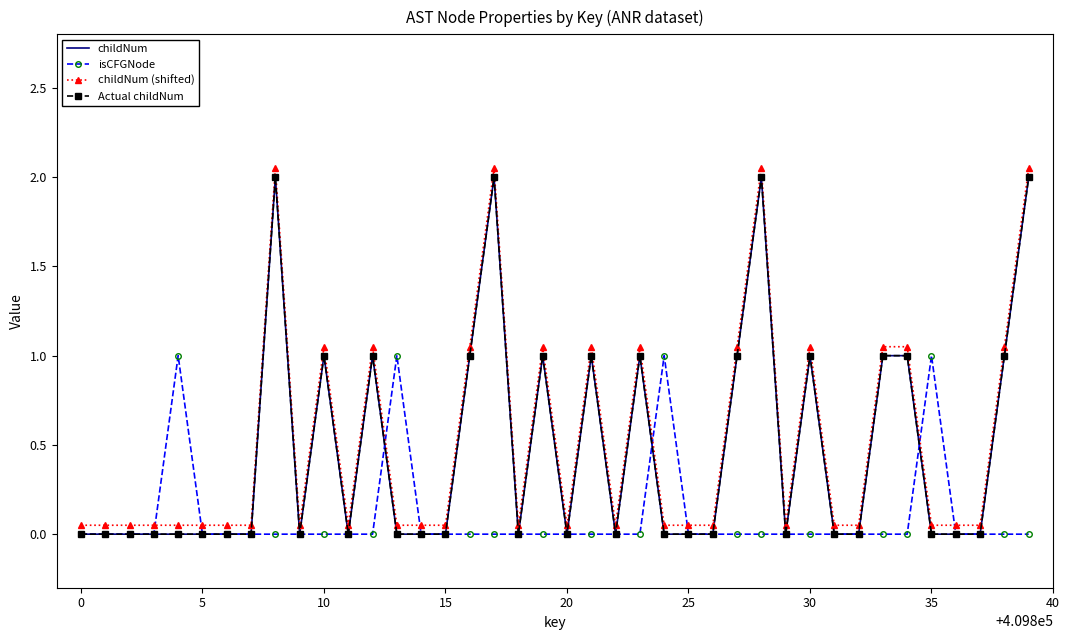

What is the greatest value displayed?

2.0